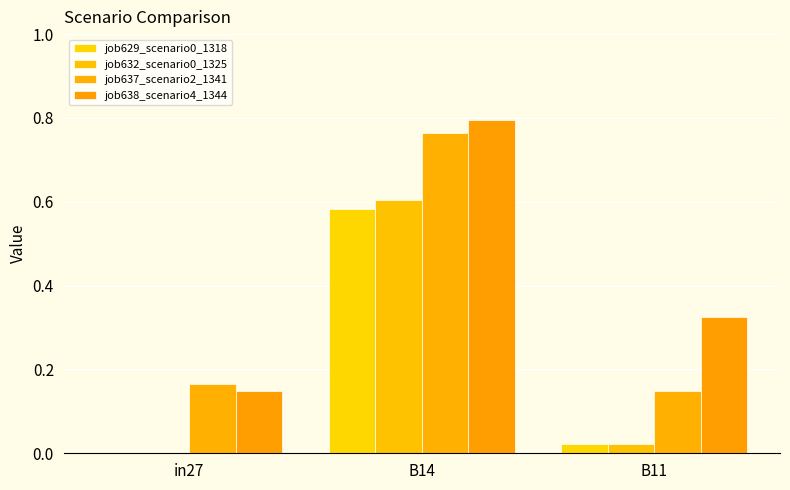

Which label corresponds to the smallest value in the chart?

in27